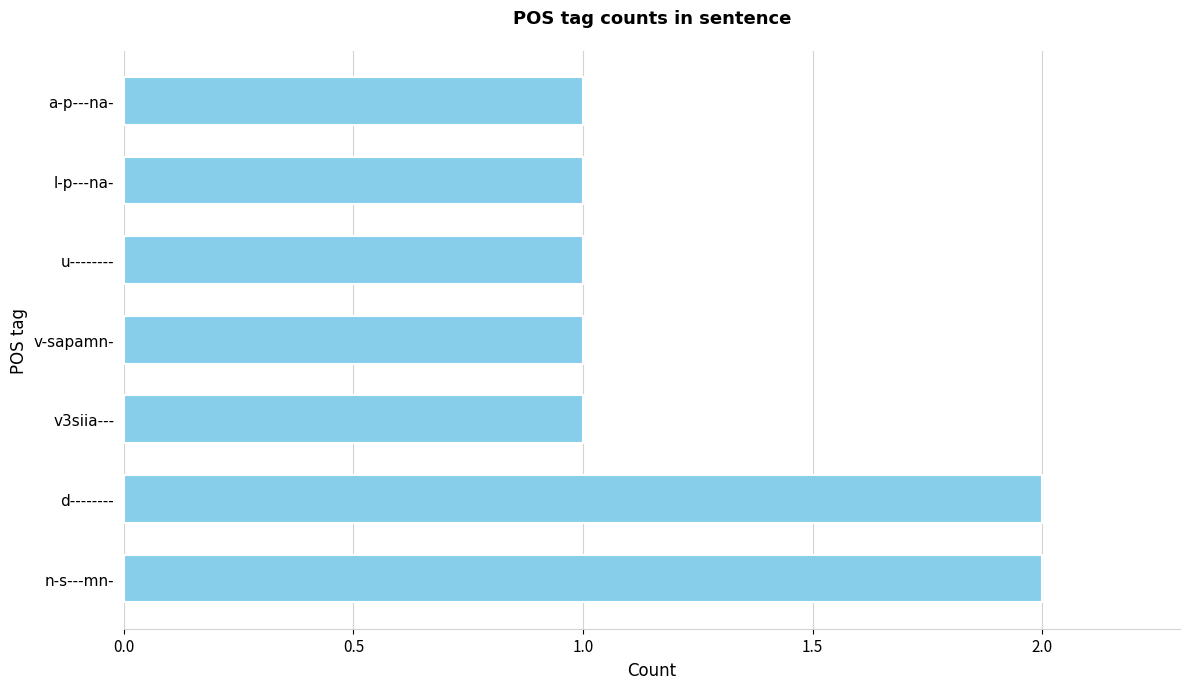

Approximately how many times larger is the value at l-p---na- compared to v3siia---?

1.0